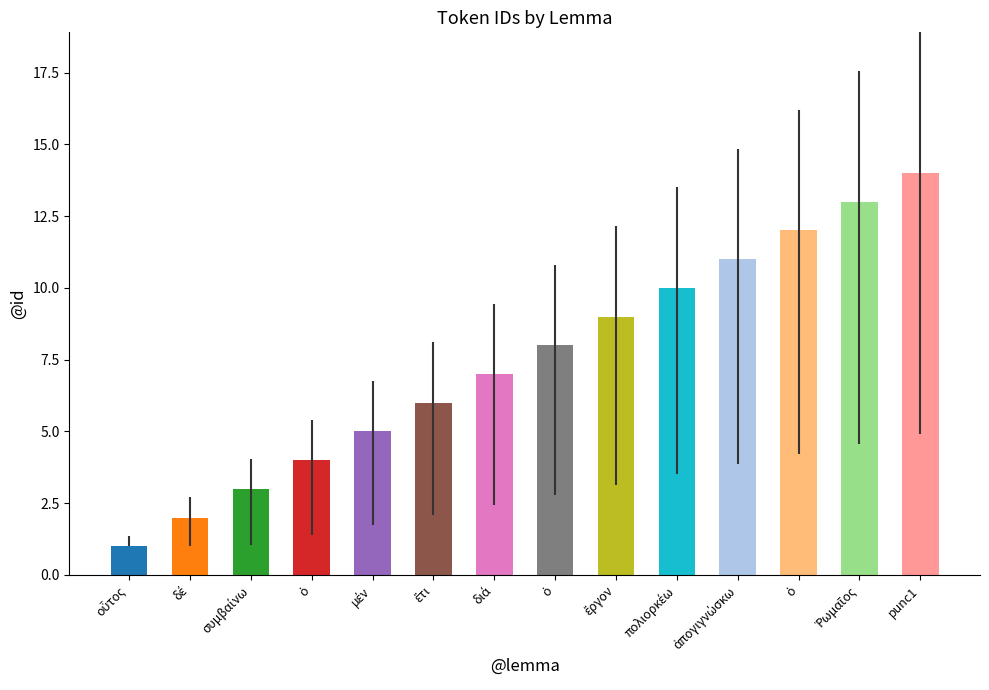

List the labels in order of value, smallest first.

οὗτος, δέ, συμβαίνω, ὁ, μέν, ἔτι, διά, ὁ, ἔργον, πολιορκέω, ἀπογιγνώσκω, ὁ, Ῥωμαῖος, punc1